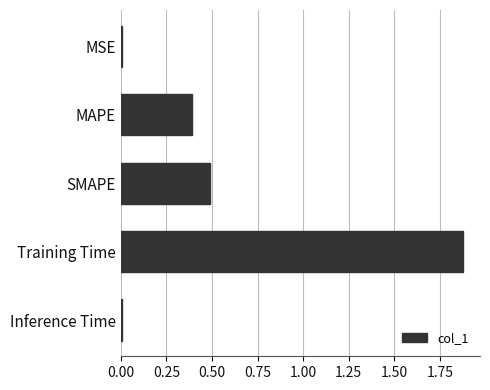

How many bars are there in total?

5